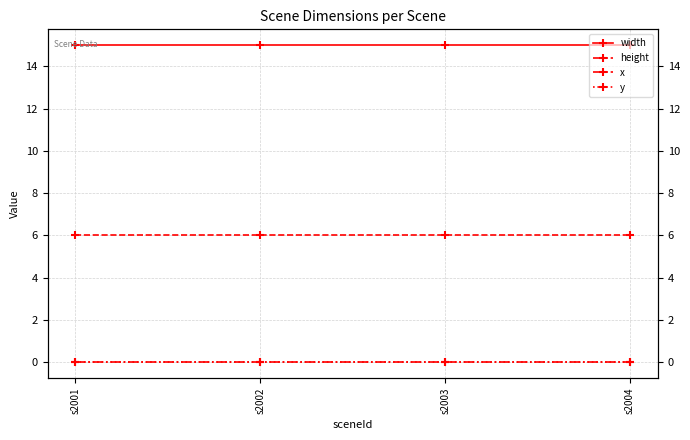

What is the total value across all series at s2004?

21